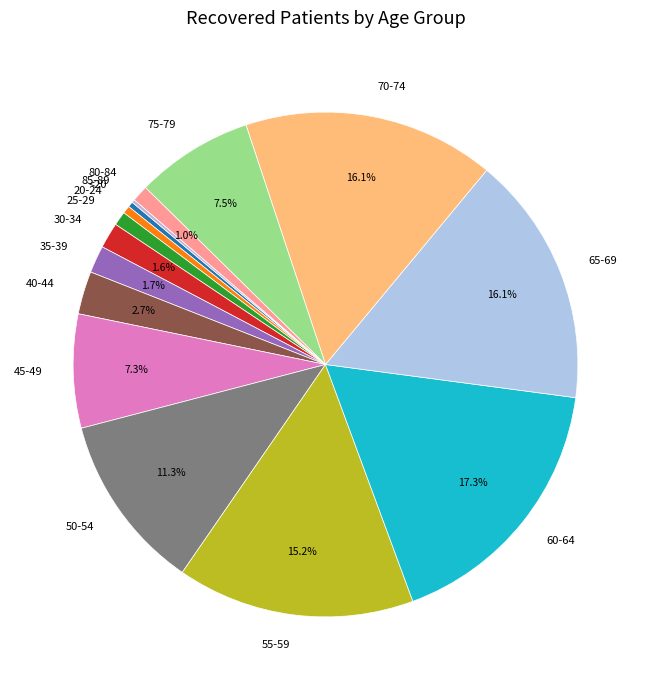

What percentage is the 65-69 slice, to the nearest percent?

16%